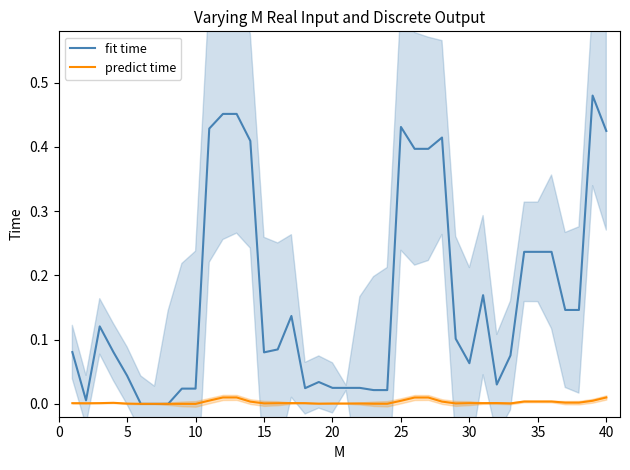

Is it true that predict time equals 0.0 at 15?

True